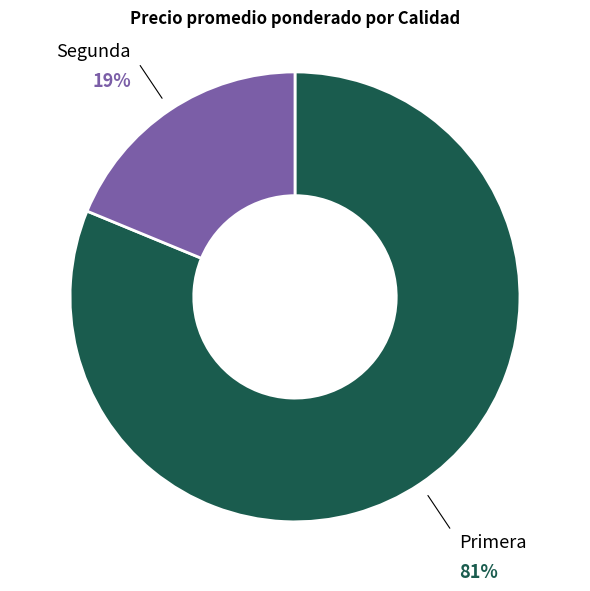

How many segments does this pie chart have?

2